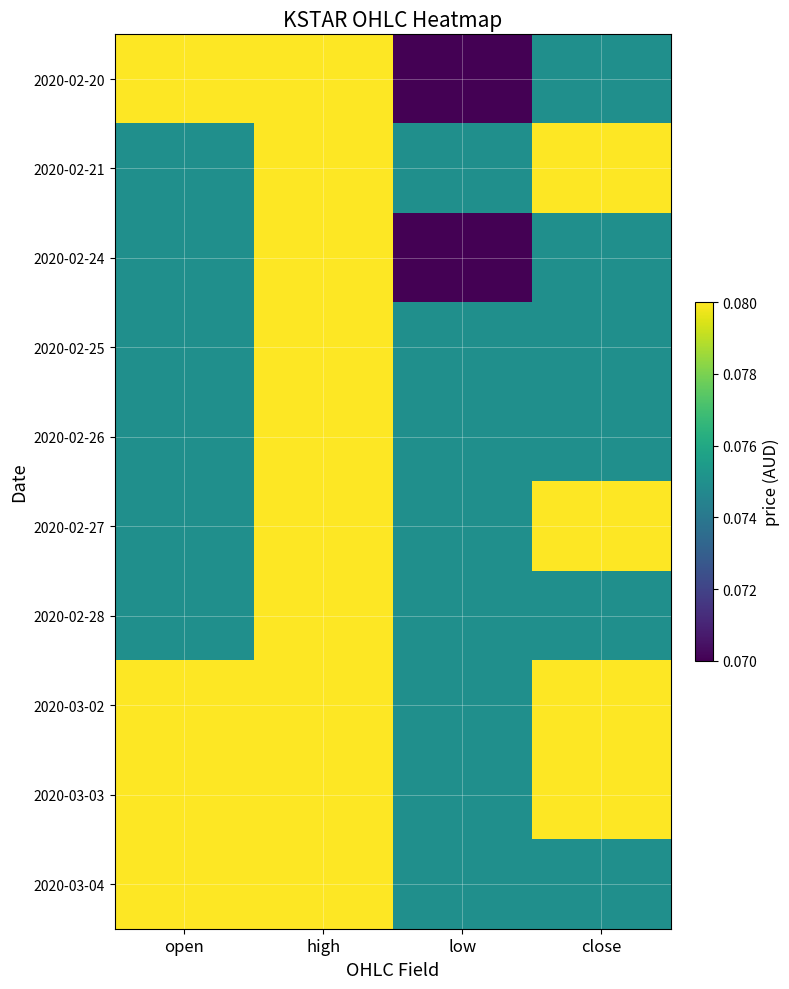

List the series in order of their peak value, highest first.

2020-02-20, 2020-02-21, 2020-02-24, 2020-02-25, 2020-02-26, 2020-02-27, 2020-02-28, 2020-03-02, 2020-03-03, 2020-03-04